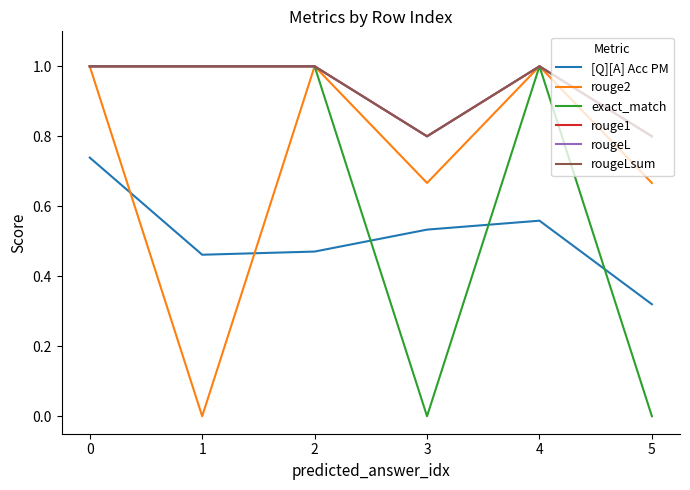

True or false: exact_match and rouge2 intersect in this chart.

False